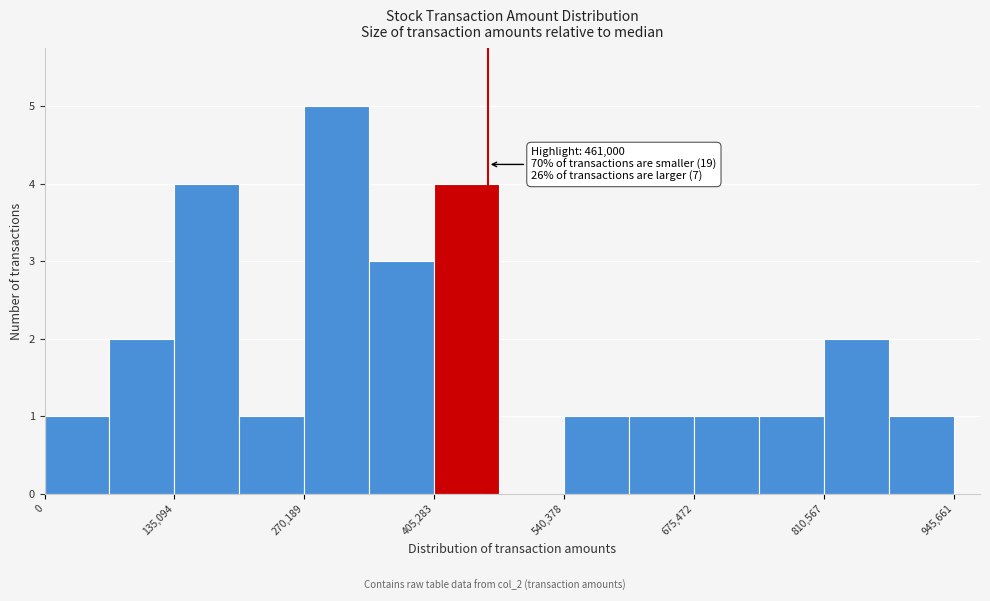

Around what value on the x-axis is the tallest bar? Give the approximate position of its centre, as read against the axis.

300000